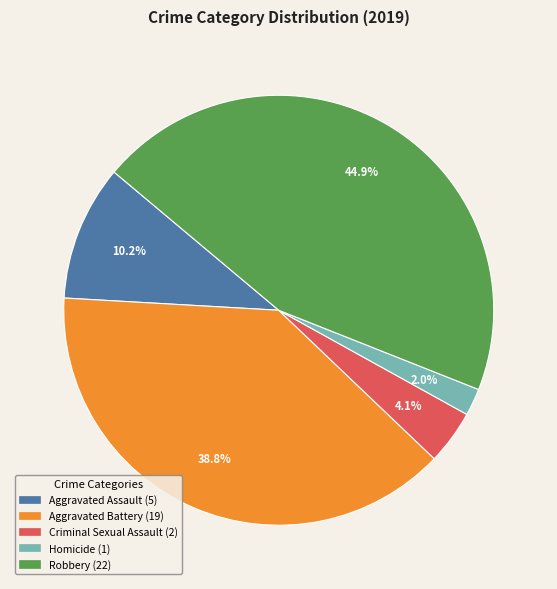

What percentage is the Aggravated Battery slice, to the nearest percent?

39%